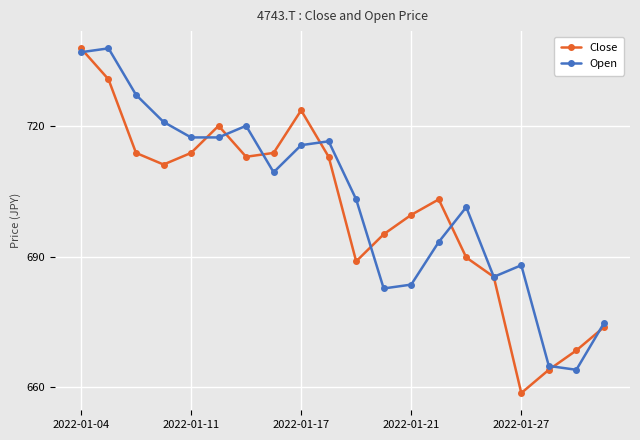

What is the average value of the Close series?

700.9